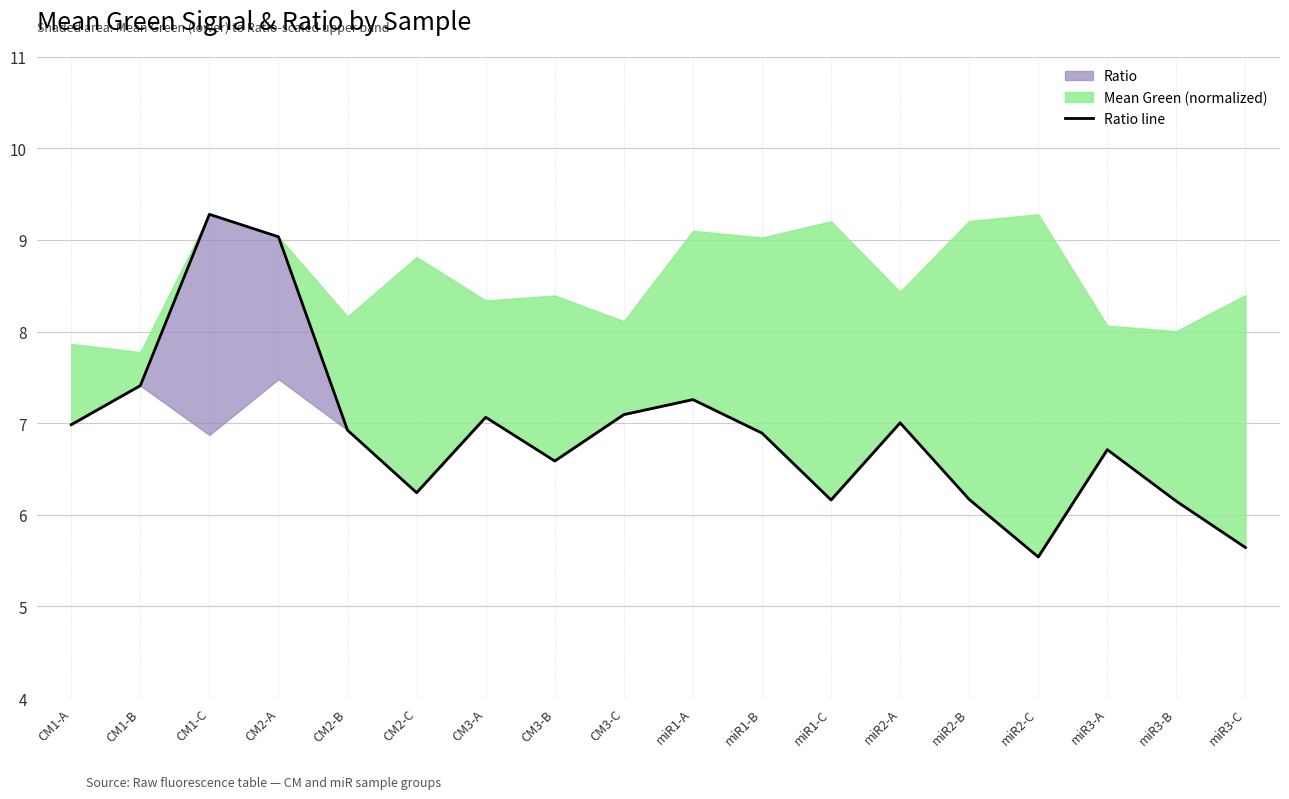

How many lines are shown in the chart?

1